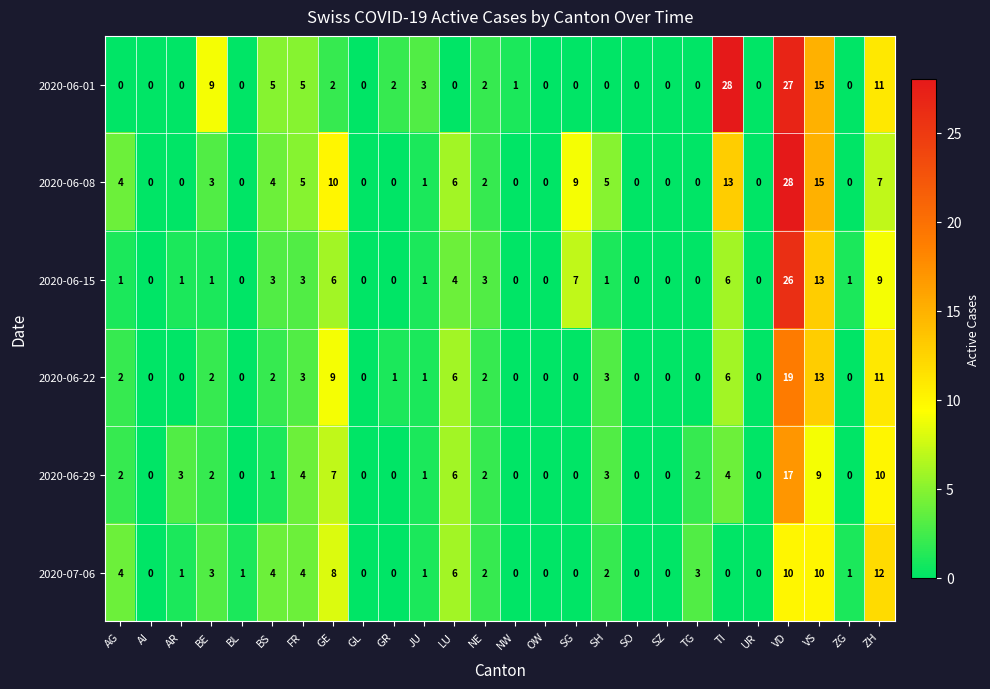

What is the total value across all series at ZH?

60